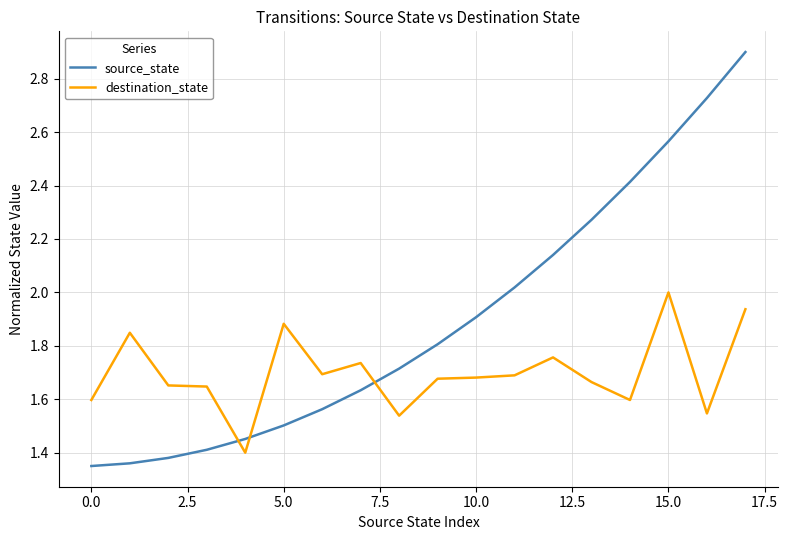

Which series has the widest spread of values?

source_state